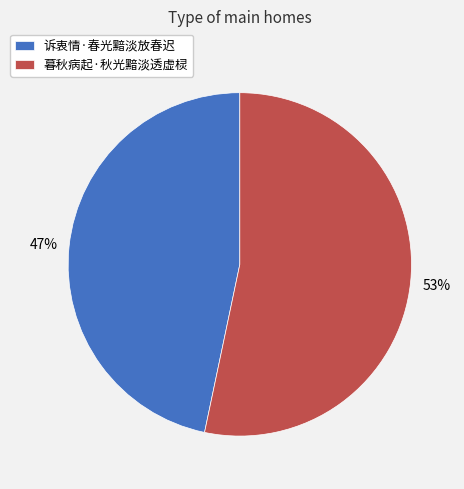

Does any single category account for the majority?

Yes